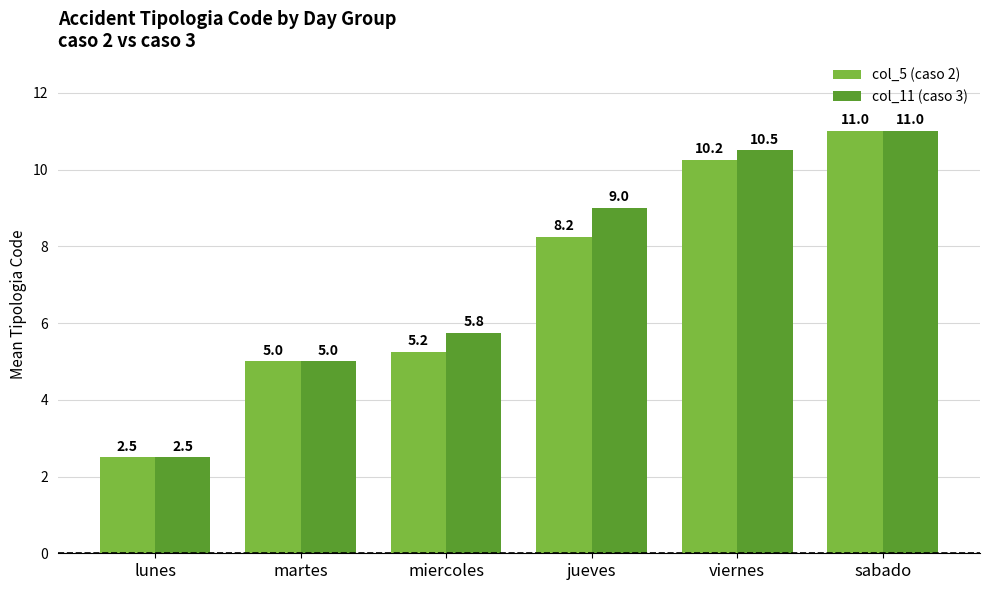

What is the value of the col_5 (caso 2) bar at the 1st from the left?

2.5